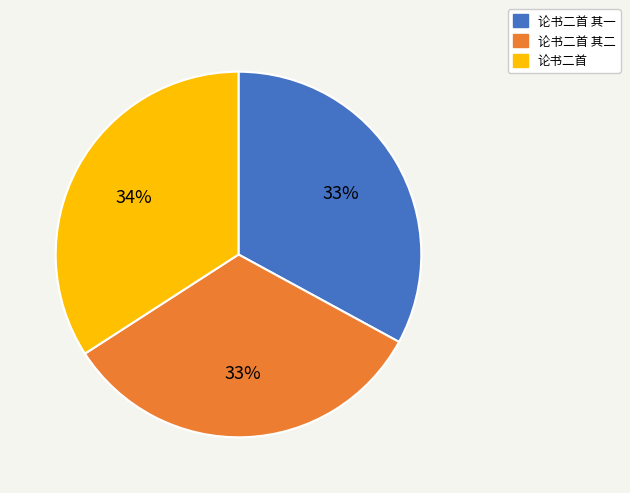

Is there any slice that represents more than half of the pie?

No